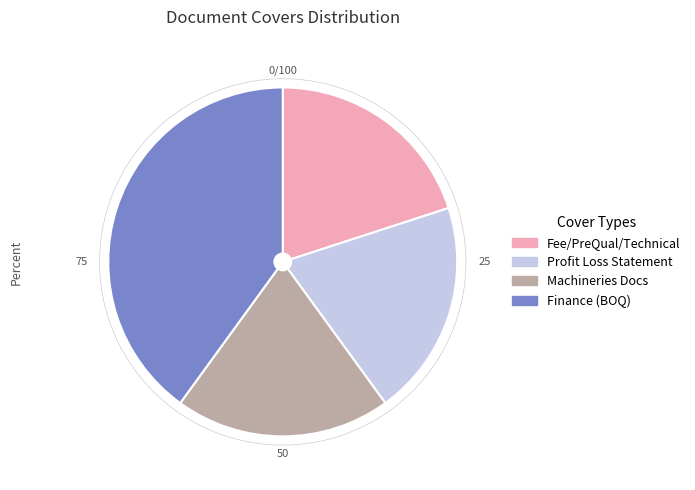

True or false: Finance accounts for 32% of the total.

False